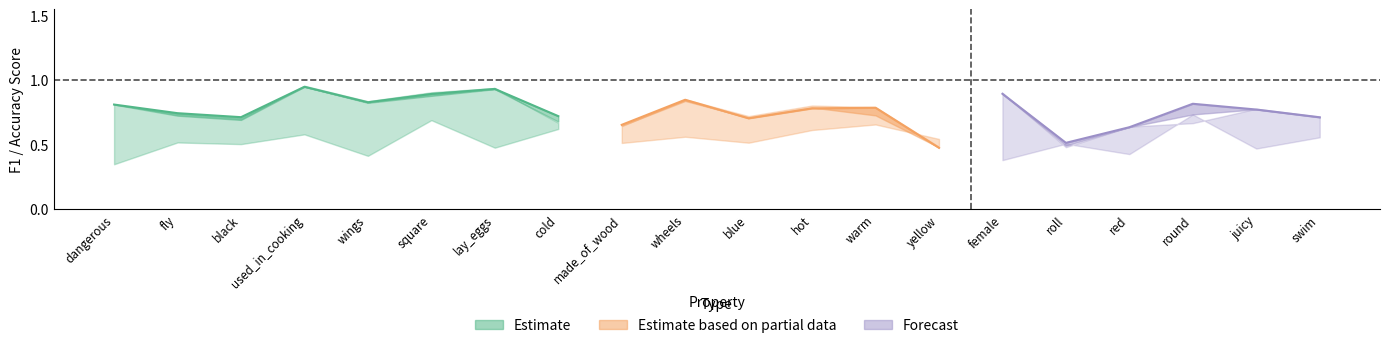

What is the maximum value shown in the chart?

1.0